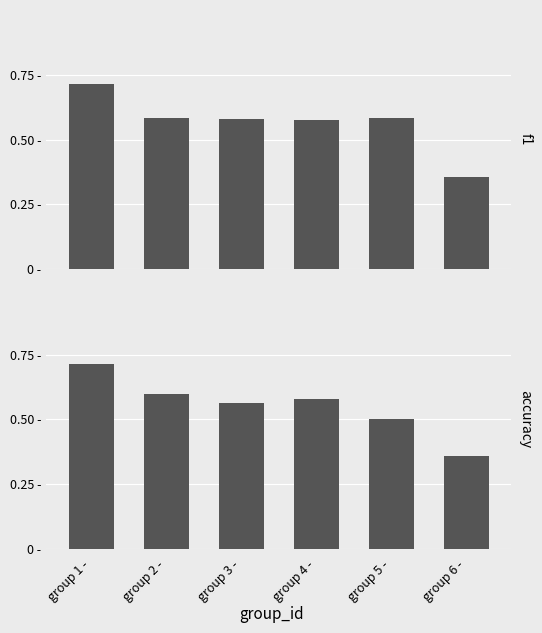

What is the difference between the highest and lowest values at group 5 -?

0.1